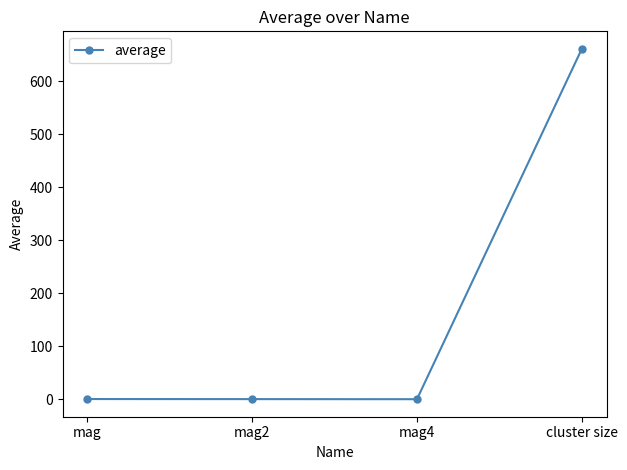

What is the smallest value displayed?

0.5